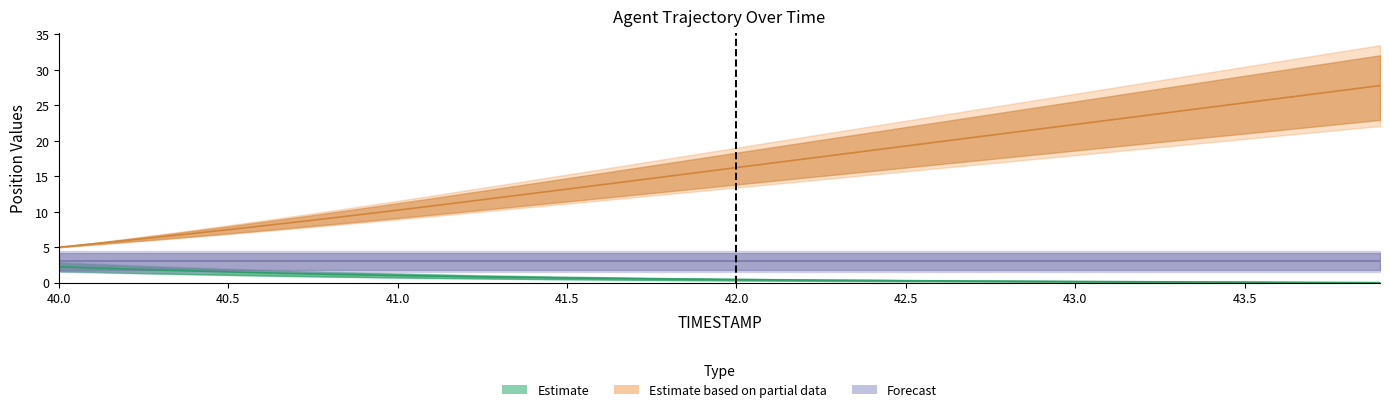

The X series shows 5.1 at 41.8. True or false?

False